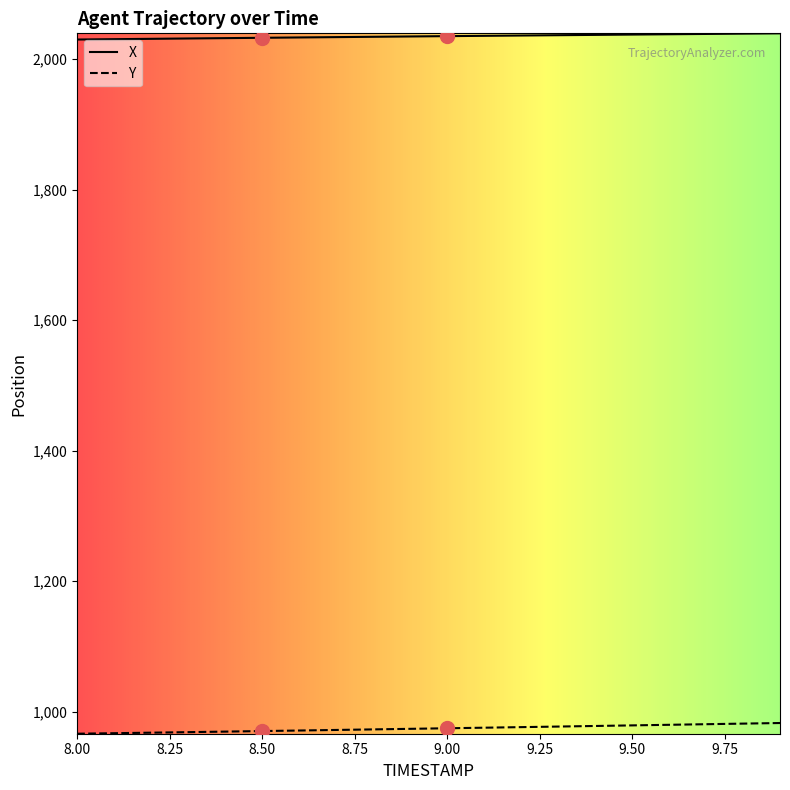

What is the highest value of the X series?

2039.6